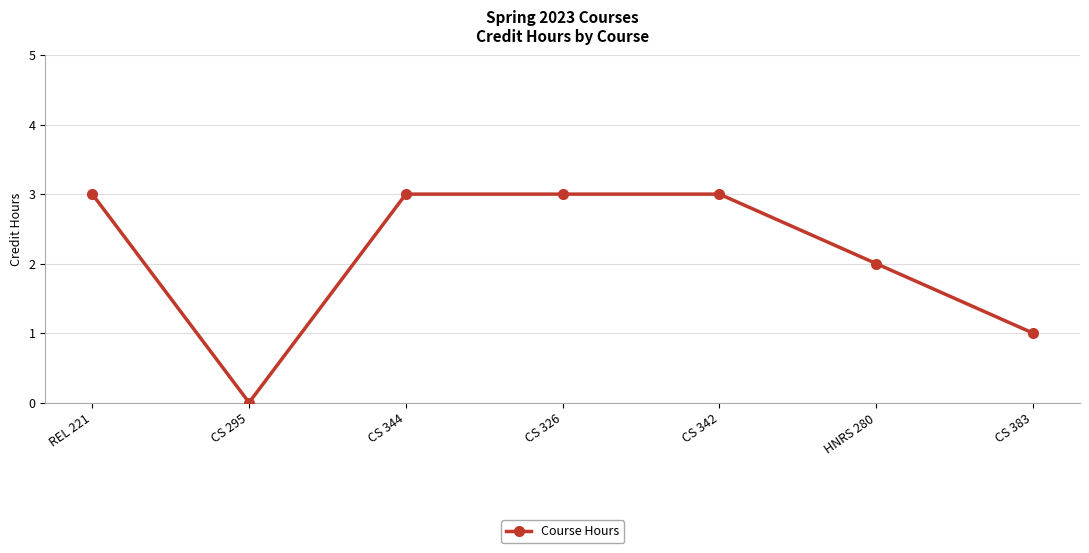

What is the sum of the values at CS 344 and REL 221?

6